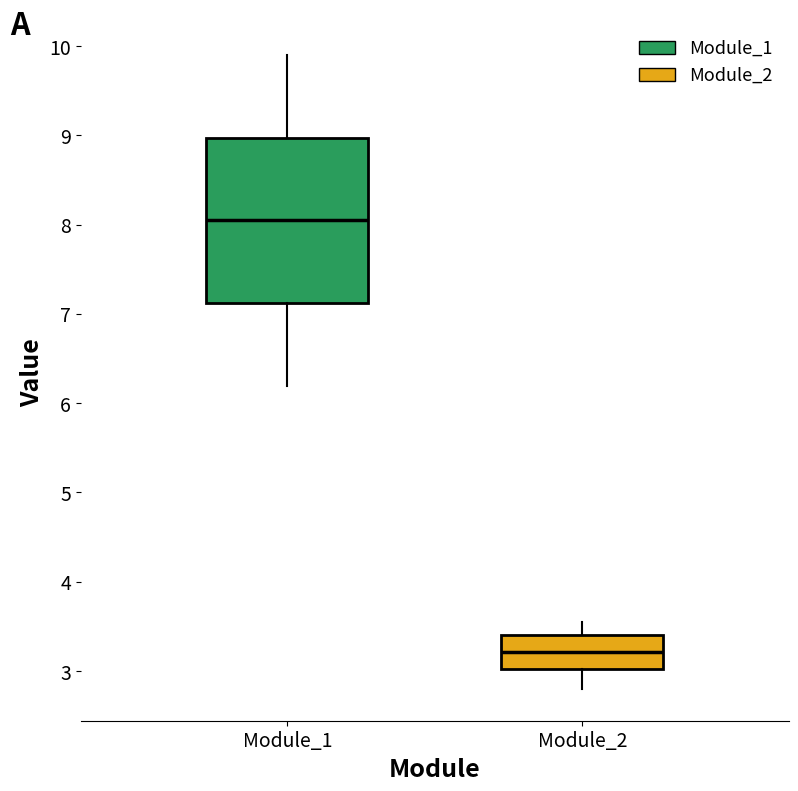

Comparing the boxes themselves (not the whiskers), which one is the tallest?

Module_1